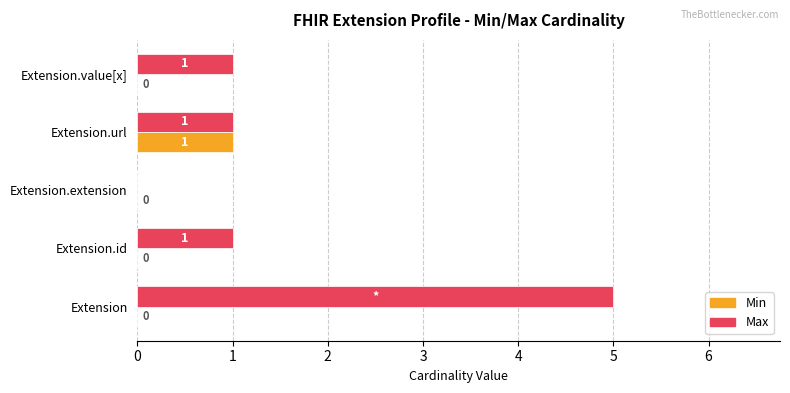

Is it true that Max equals 5 at Extension?

True